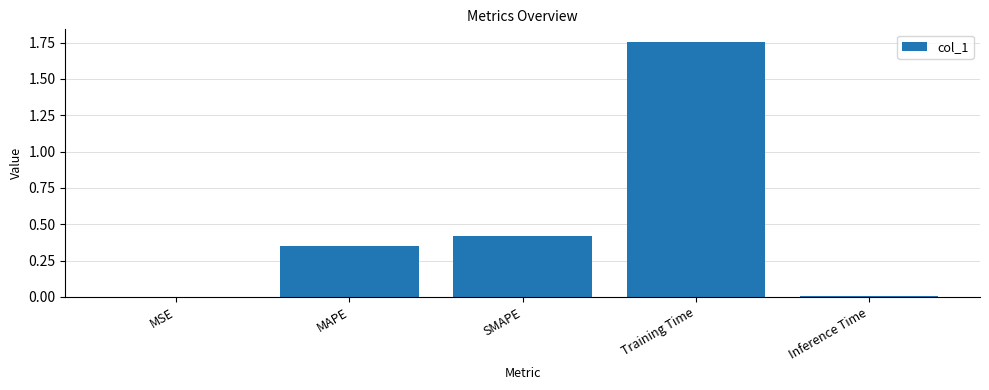

Are the bars horizontal?

No